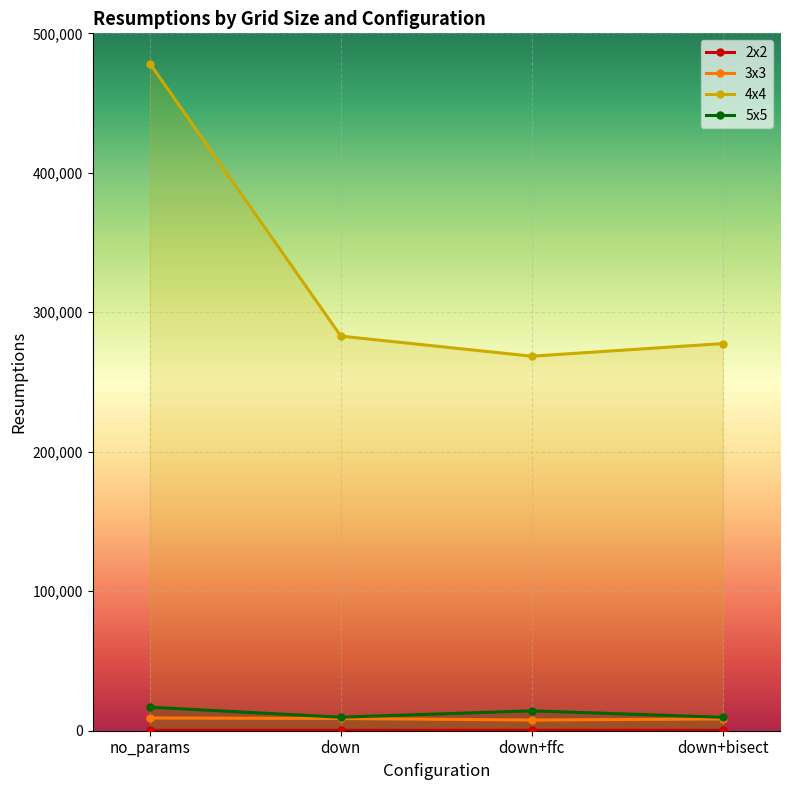

What position from the left is down?

2